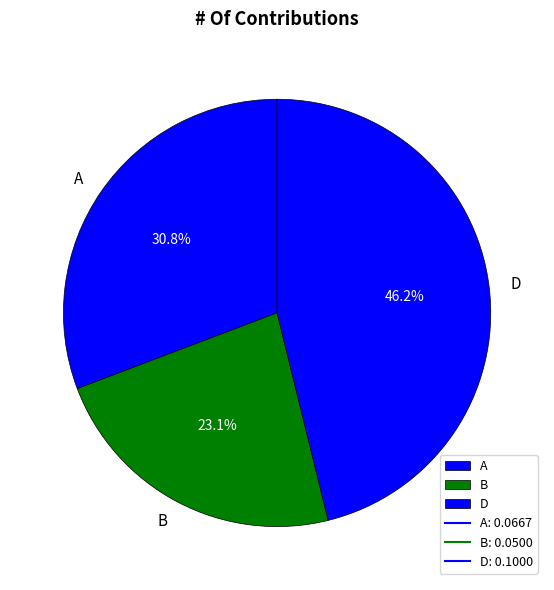

Which has a higher value, A or D?

D